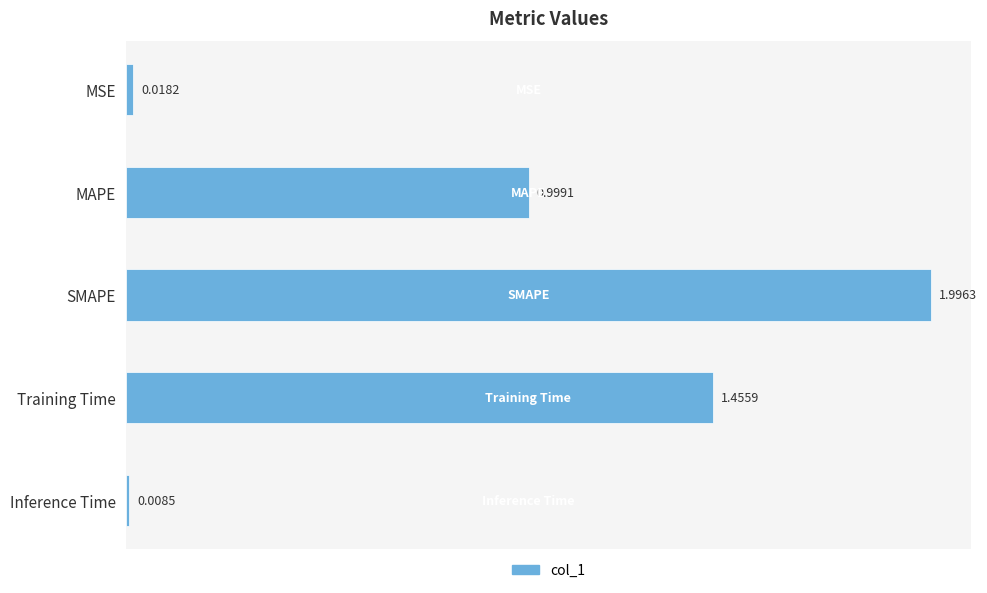

What is the label of the 3rd bar from the top?

SMAPE